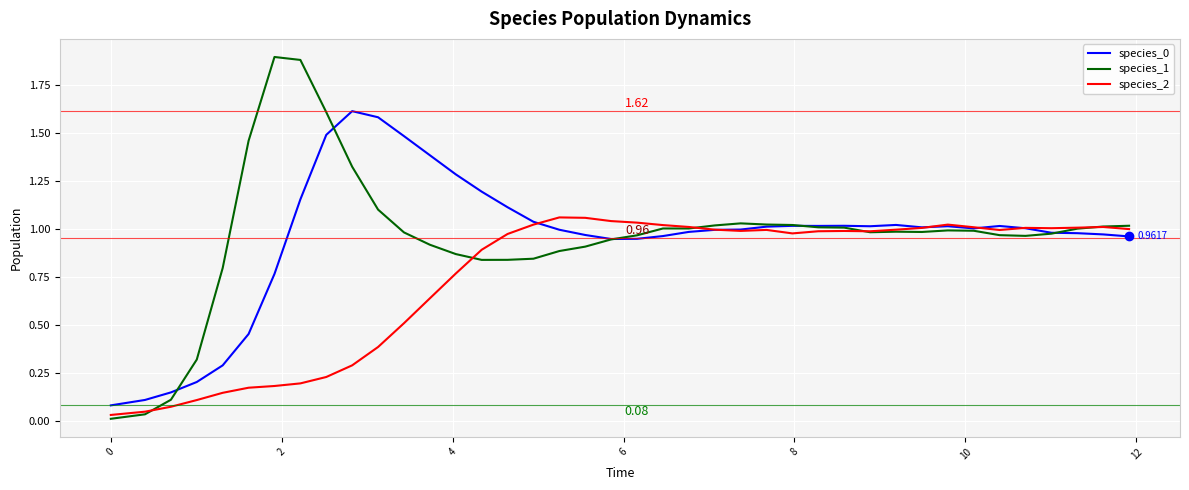

Which series has the largest range (max minus min)?

species_1